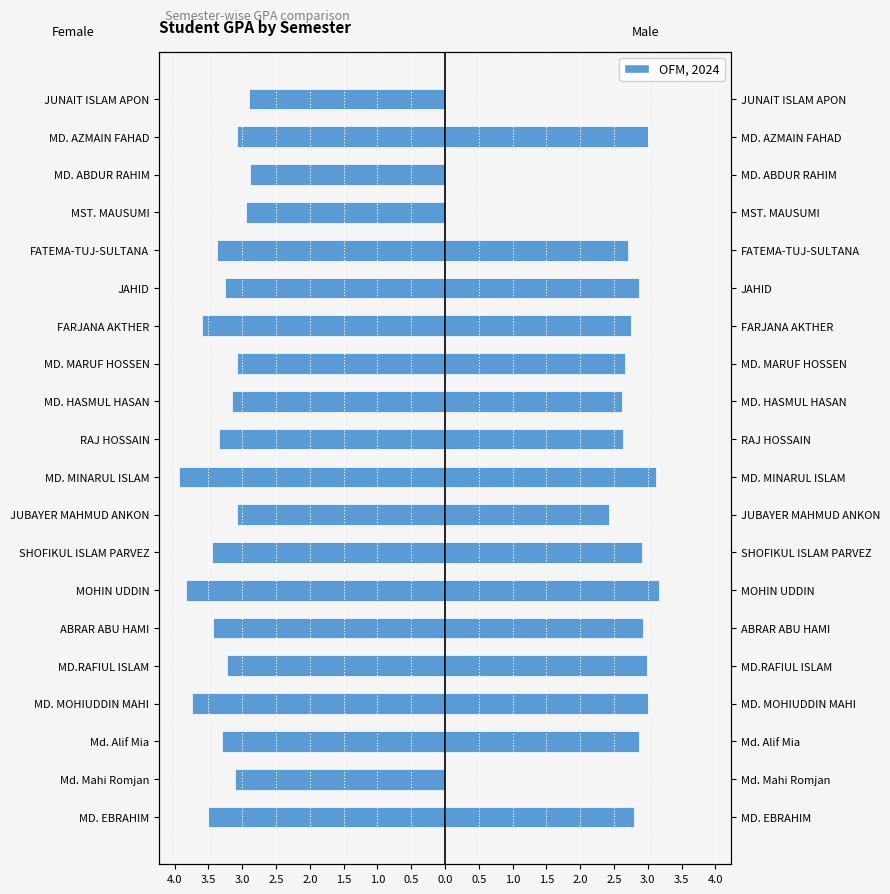

How many groups of bars are there?

20